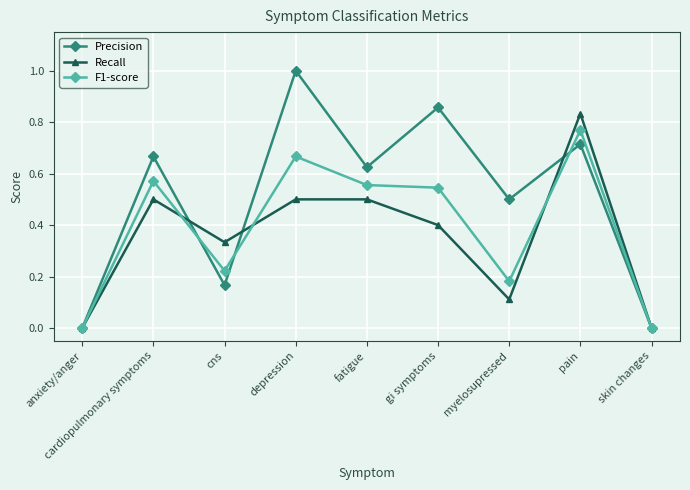

Which category has the highest value in the F1-score series?

pain